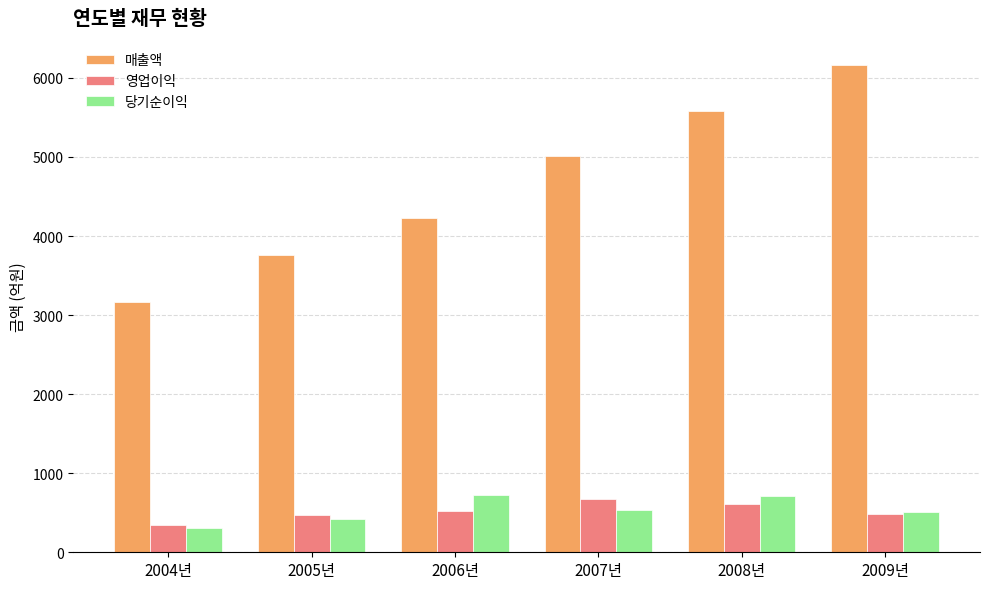

How many values in the 영업이익 series are below 525?

3